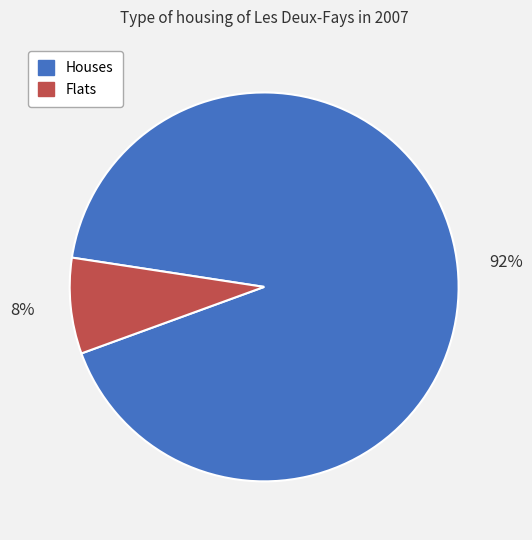

How many segments does this pie chart have?

2